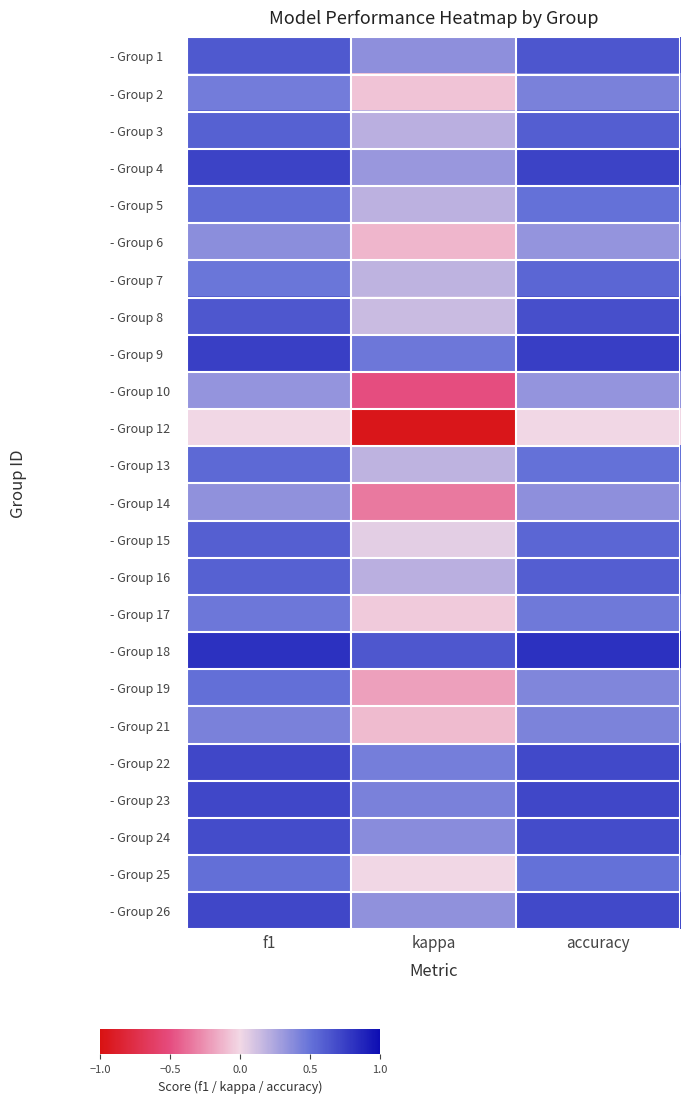

Reading left to right, transcribe all the data shown in this chart.

- Group 1: f1=0.6	kappa=0.4	accuracy=0.6
- Group 2: f1=0.5	kappa=-0.1	accuracy=0.4
- Group 3: f1=0.6	kappa=0.2	accuracy=0.6
- Group 4: f1=0.7	kappa=0.3	accuracy=0.7
- Group 5: f1=0.5	kappa=0.2	accuracy=0.5
- Group 6: f1=0.4	kappa=-0.1	accuracy=0.3
- Group 7: f1=0.5	kappa=0.2	accuracy=0.6
- Group 8: f1=0.6	kappa=0.1	accuracy=0.7
- Group 9: f1=0.7	kappa=0.5	accuracy=0.8
- Group 10: f1=0.3	kappa=-0.5	accuracy=0.3
- Group 12: f1=0.0	kappa=-1.0	accuracy=0.0
- Group 13: f1=0.5	kappa=0.2	accuracy=0.5
- Group 14: f1=0.3	kappa=-0.3	accuracy=0.4
- Group 15: f1=0.6	kappa=0.1	accuracy=0.6
- Group 16: f1=0.6	kappa=0.2	accuracy=0.6
- Group 17: f1=0.5	kappa=-0.1	accuracy=0.5
- Group 18: f1=0.8	kappa=0.6	accuracy=0.8
- Group 19: f1=0.5	kappa=-0.2	accuracy=0.4
- Group 21: f1=0.4	kappa=-0.1	accuracy=0.4
- Group 22: f1=0.7	kappa=0.4	accuracy=0.7
- Group 23: f1=0.7	kappa=0.4	accuracy=0.7
- Group 24: f1=0.7	kappa=0.4	accuracy=0.7
- Group 25: f1=0.5	kappa=0.0	accuracy=0.5
- Group 26: f1=0.7	kappa=0.3	accuracy=0.7